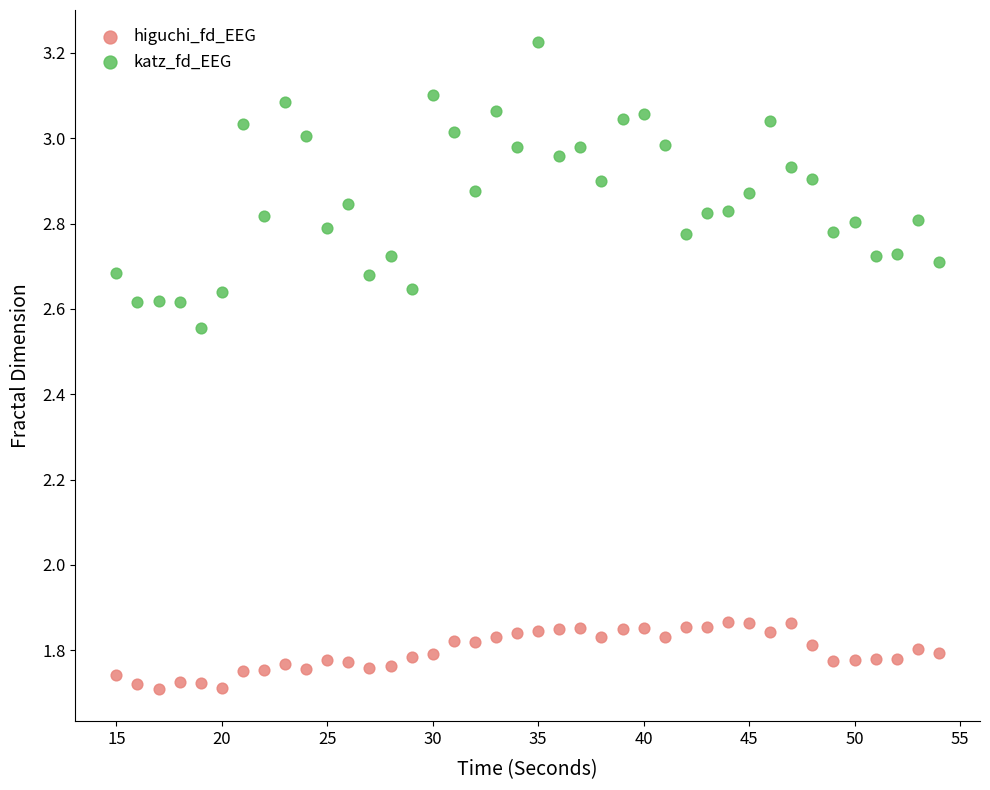

Which series contains the lowest Y value?

higuchi_fd_EEG